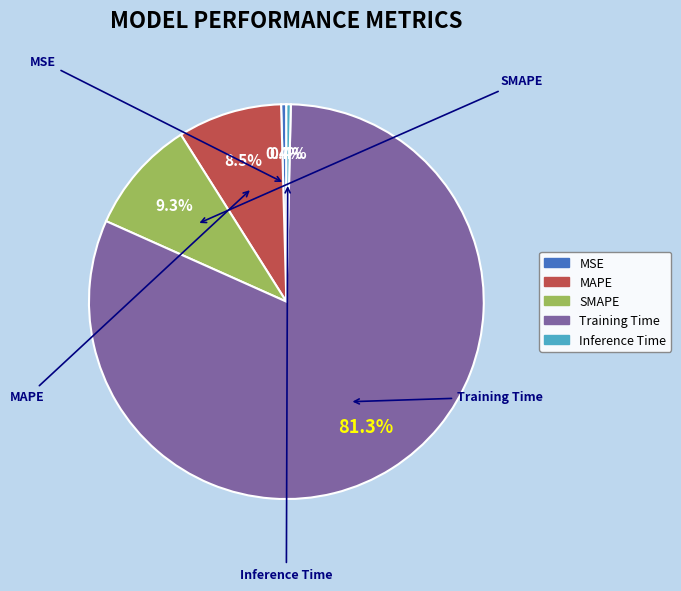

Is there a majority slice in this chart?

Yes